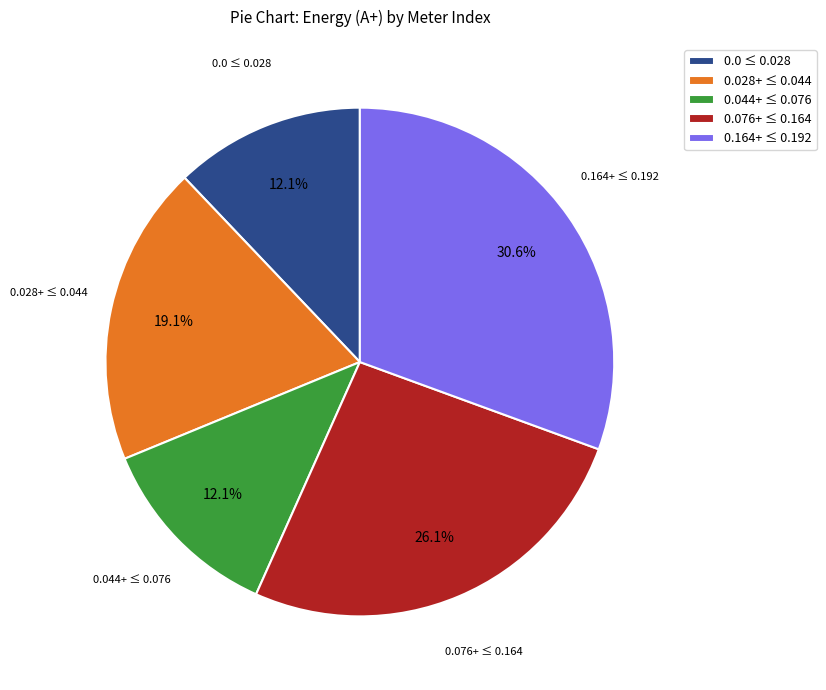

What is the largest slice in the pie chart?

0.164+ ≤ 0.192